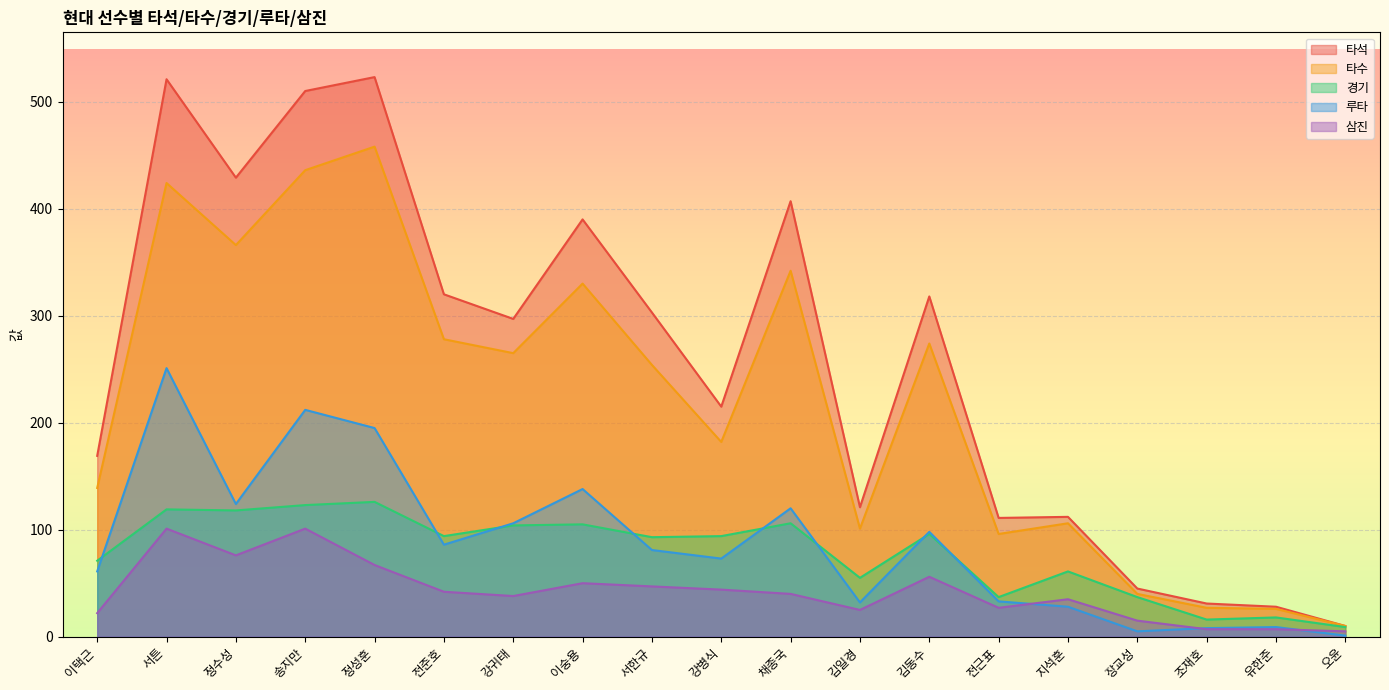

What is the sum of the 루타 values at 오윤 and 이택근?

62